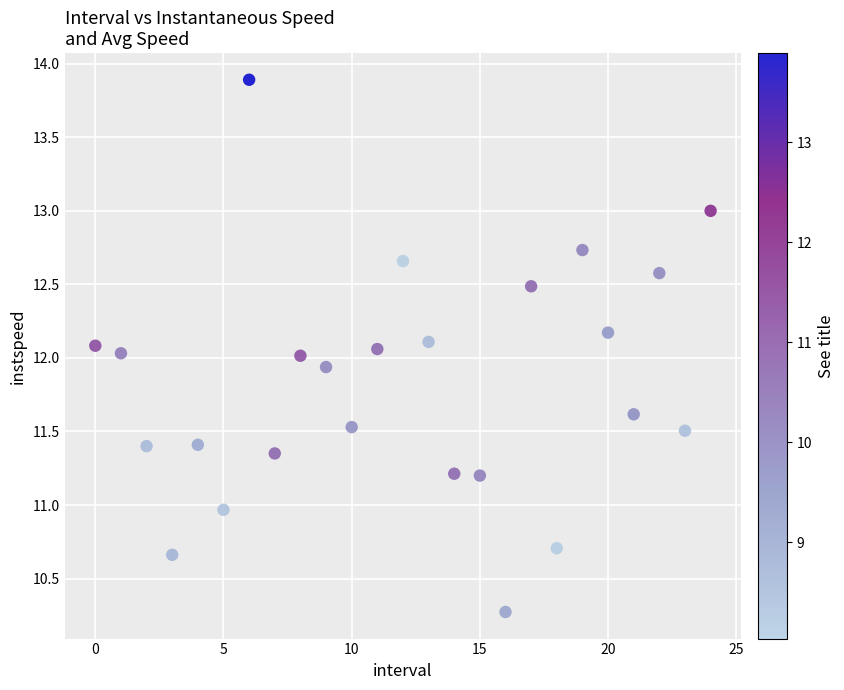

What is the range of Y values (max minus min)?

3.6